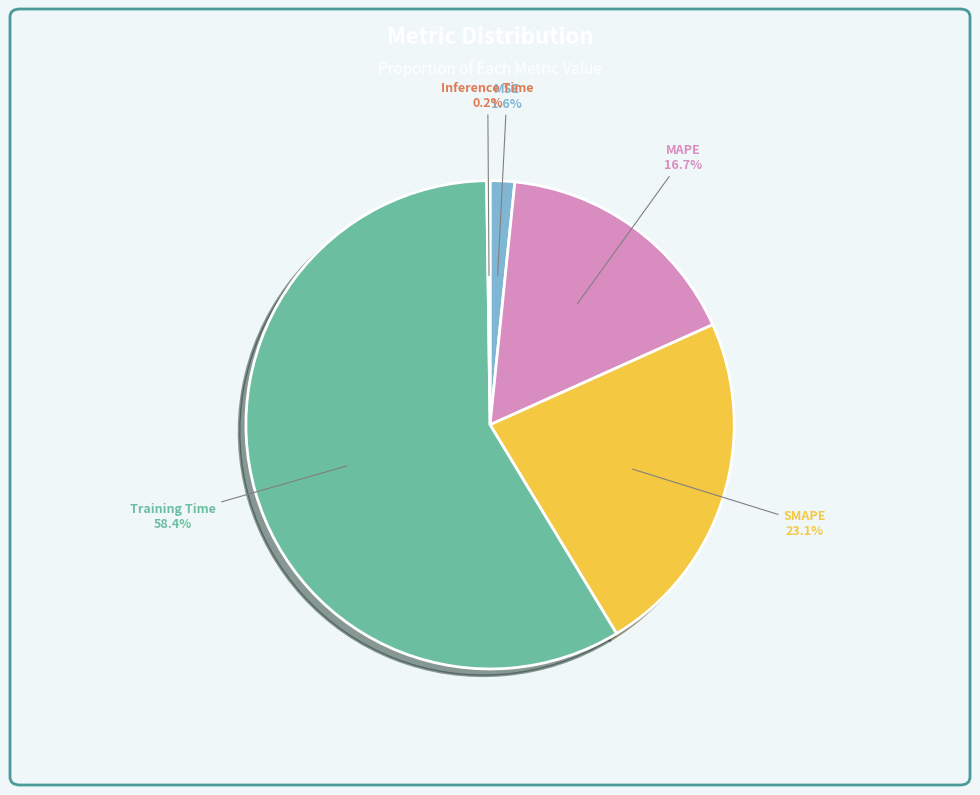

What is the largest slice in the pie chart?

Training Time